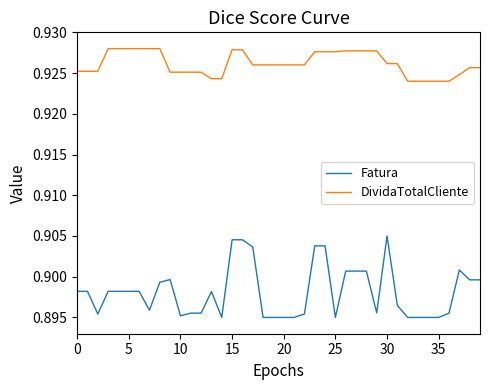

Which series has the largest total across all categories?

DividaTotalCliente